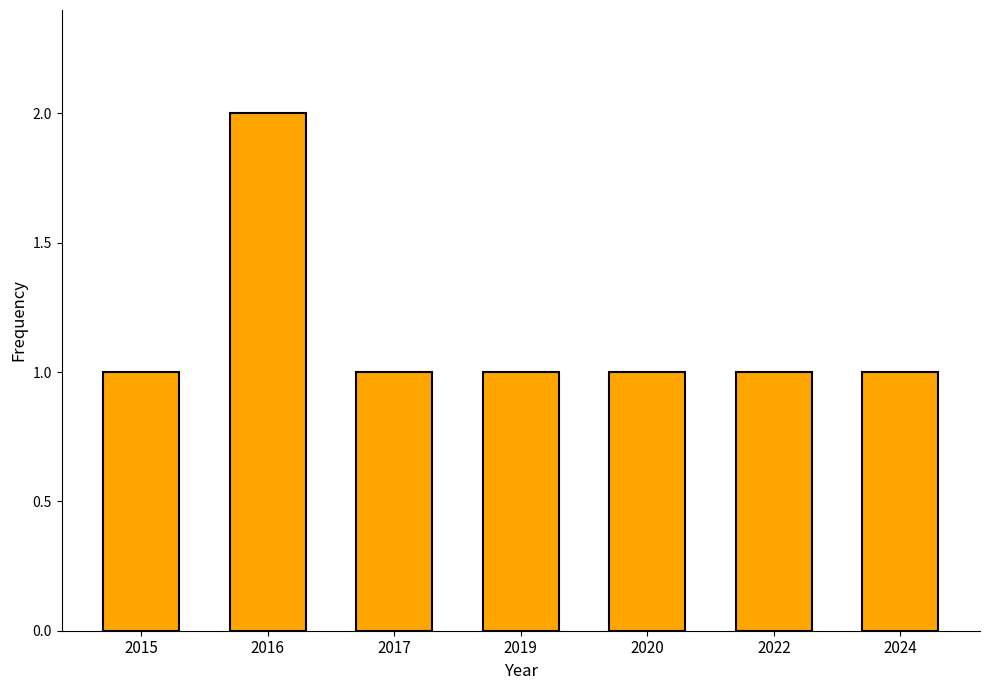

What is the approximate value at 2022?

1